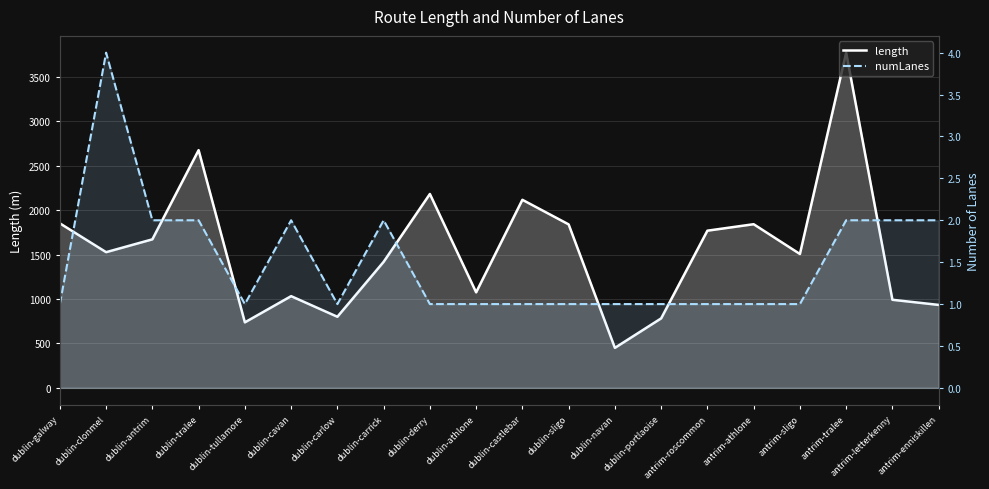

Count the numLanes values in the range 1 to 2.

19